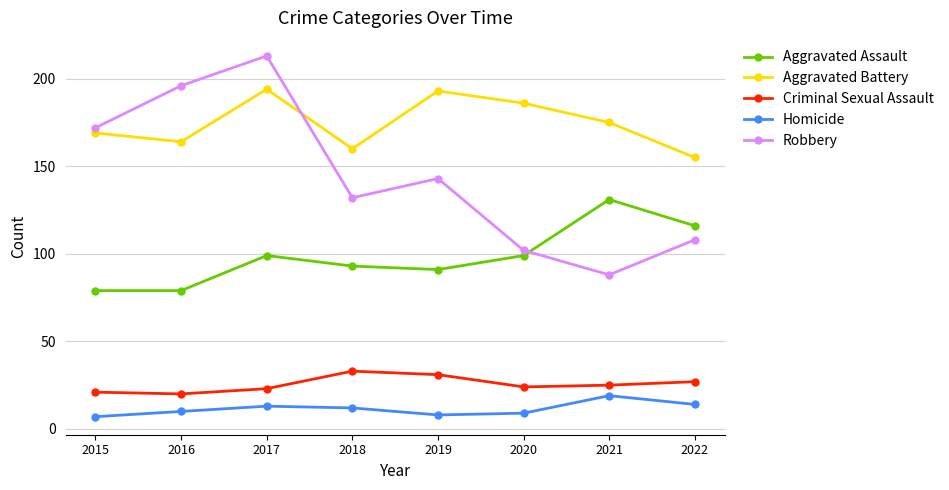

Reading left to right, extract all data points from this chart.

Aggravated Assault: 2015=79	2016=79	2017=99	2018=93	2019=91	2020=99	2021=131	2022=116
Aggravated Battery: 2015=169	2016=164	2017=194	2018=160	2019=193	2020=186	2021=175	2022=155
Criminal Sexual Assault: 2015=21	2016=20	2017=23	2018=33	2019=31	2020=24	2021=25	2022=27
Homicide: 2015=7	2016=10	2017=13	2018=12	2019=8	2020=9	2021=19	2022=14
Robbery: 2015=172	2016=196	2017=213	2018=132	2019=143	2020=102	2021=88	2022=108